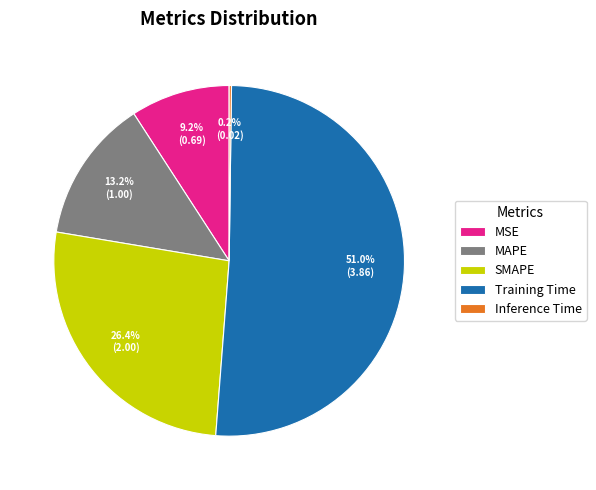

What is the largest slice in the pie chart?

Training Time